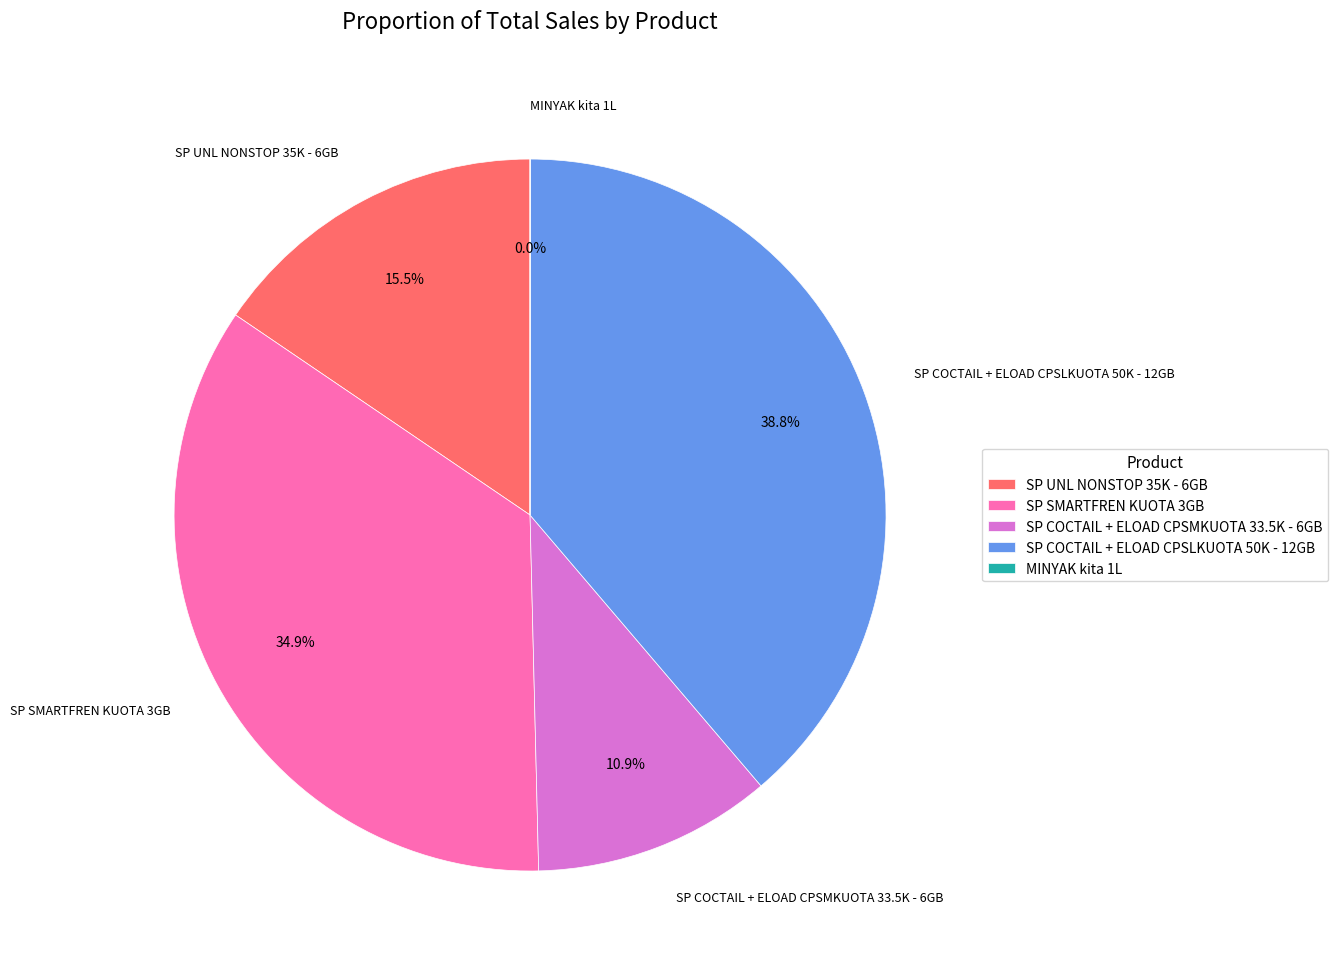

Is the sum of SP SMARTFREN KUOTA 3GB and SP COCTAIL + ELOAD CPSMKUOTA 33.5K - 6GB greater than half?

No